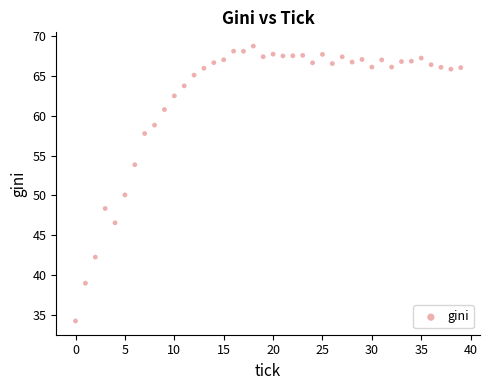

What Y value in the scatter plot is closest to 51?

50.1